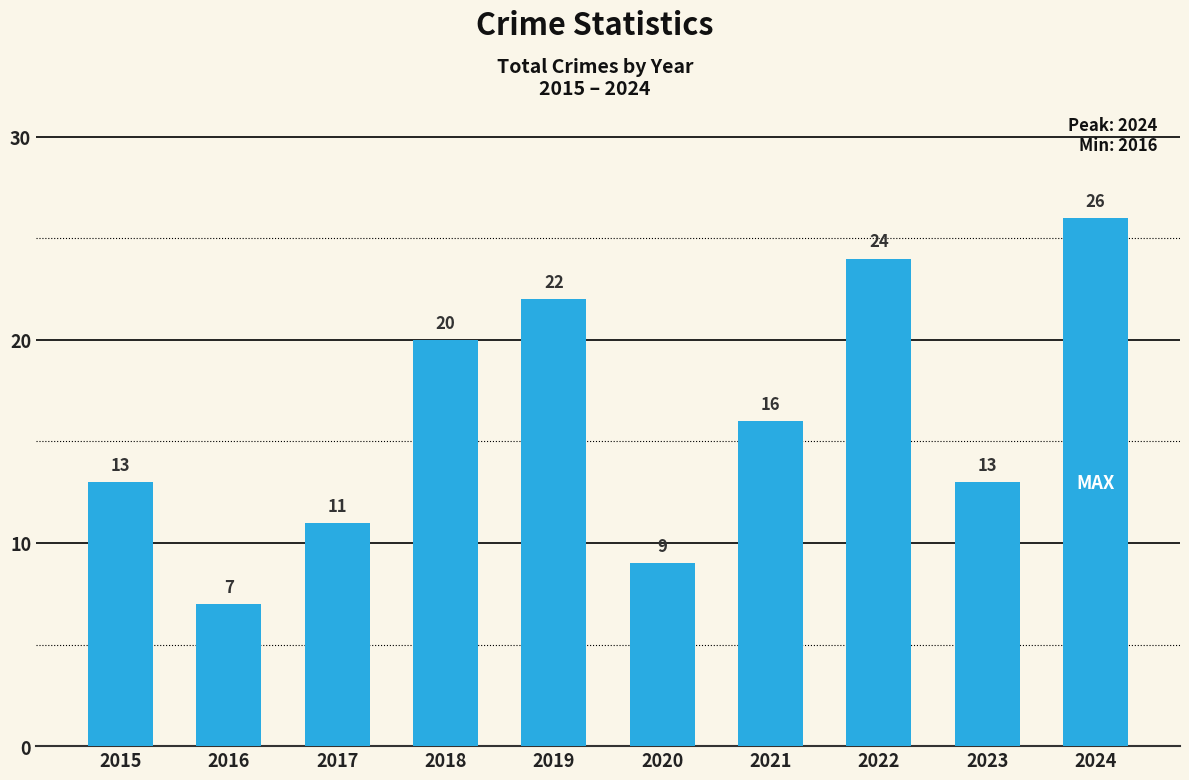

Approximately how many times larger is the value at 2019 compared to 2024?

0.8